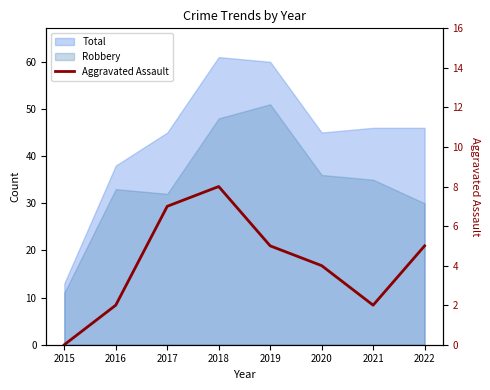

Where is the data nearest to the value 4?

2020